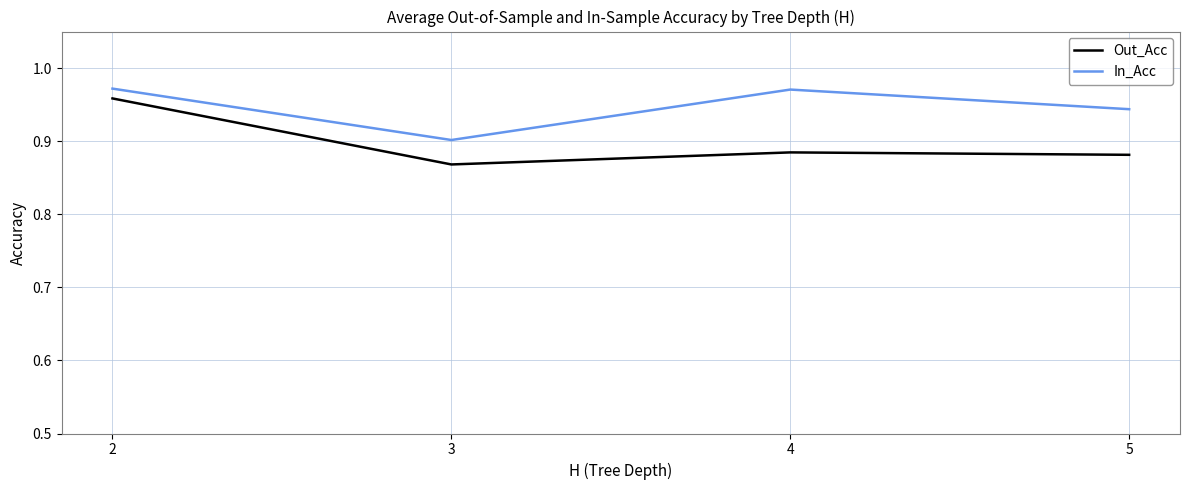

What is the sum of the In_Acc values at 2 and 4?

1.9